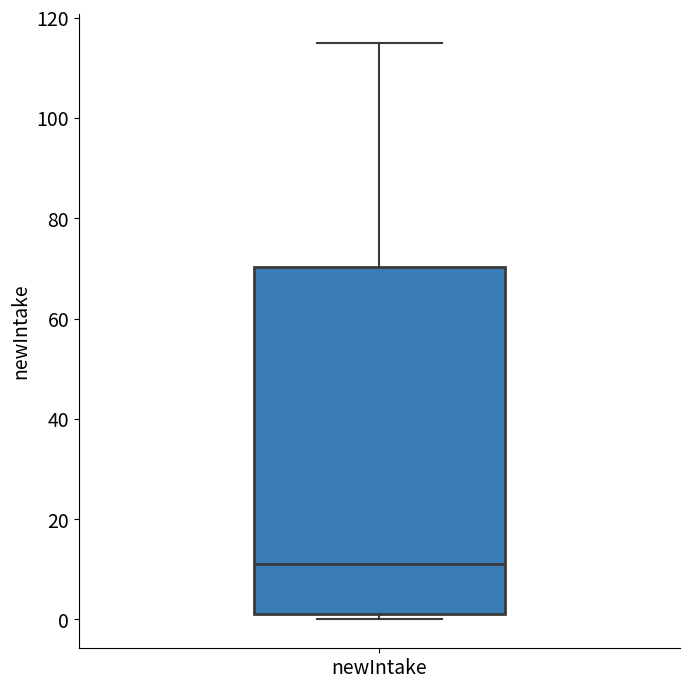

Where is the upper edge of the box for newIntake on the y-axis? The values are not printed on the chart, so give them approximately, as read against the axis.

70